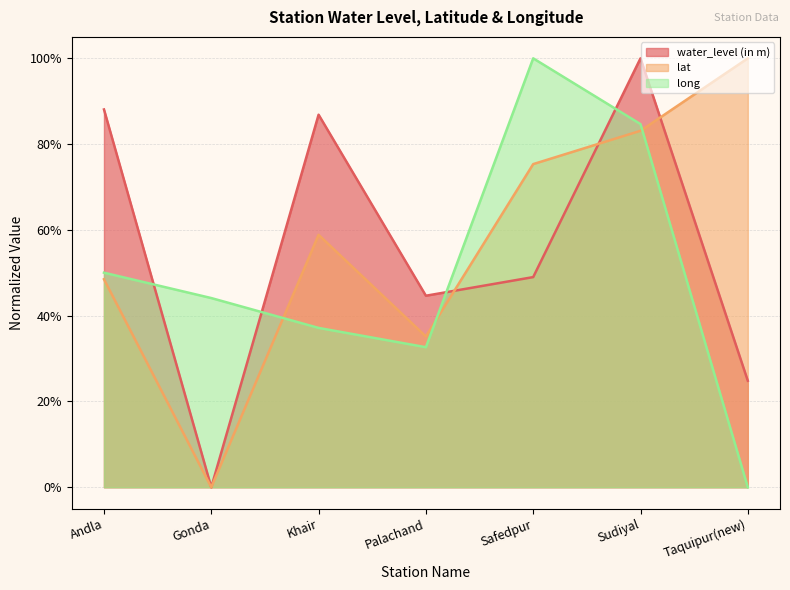

Does the chart display data point markers on the line(s)?

No